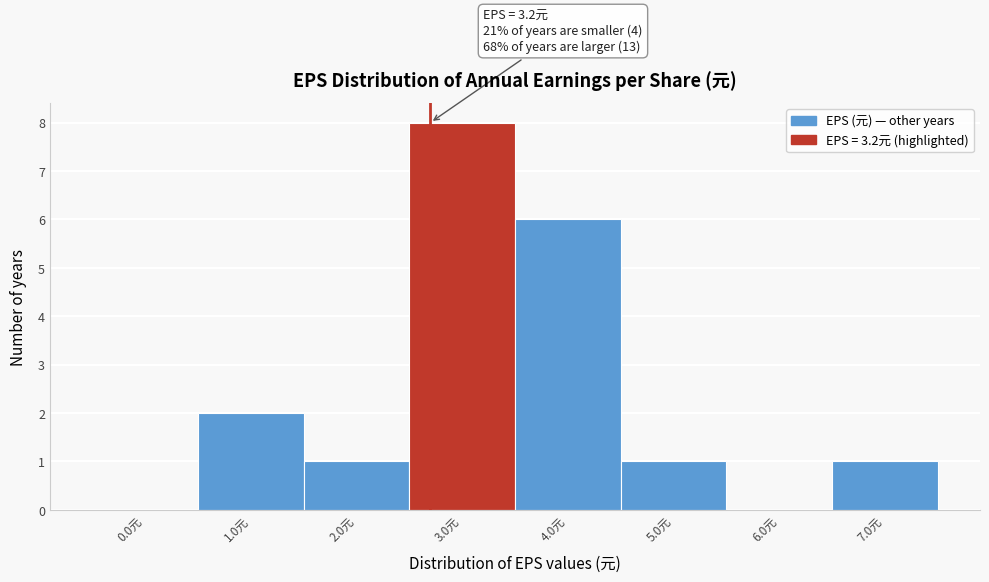

Reading right to left, transcribe all the data shown in this chart.

7.0元=1	6.0元=0	5.0元=1	4.0元=6	3.0元=8	2.0元=1	1.0元=2	0.0元=0